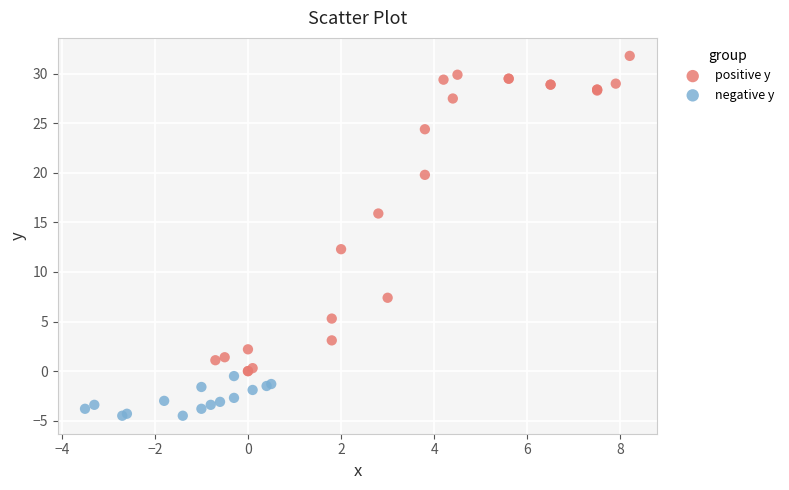

Which series contains the highest Y value?

positive y